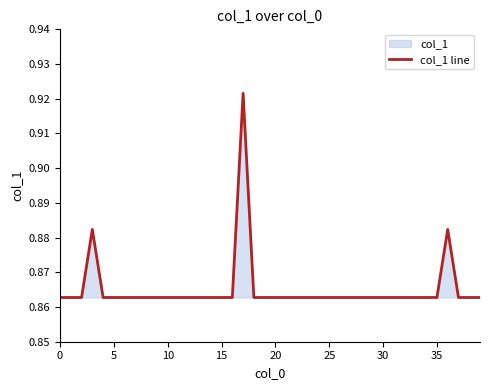

How many lines are shown in the chart?

1